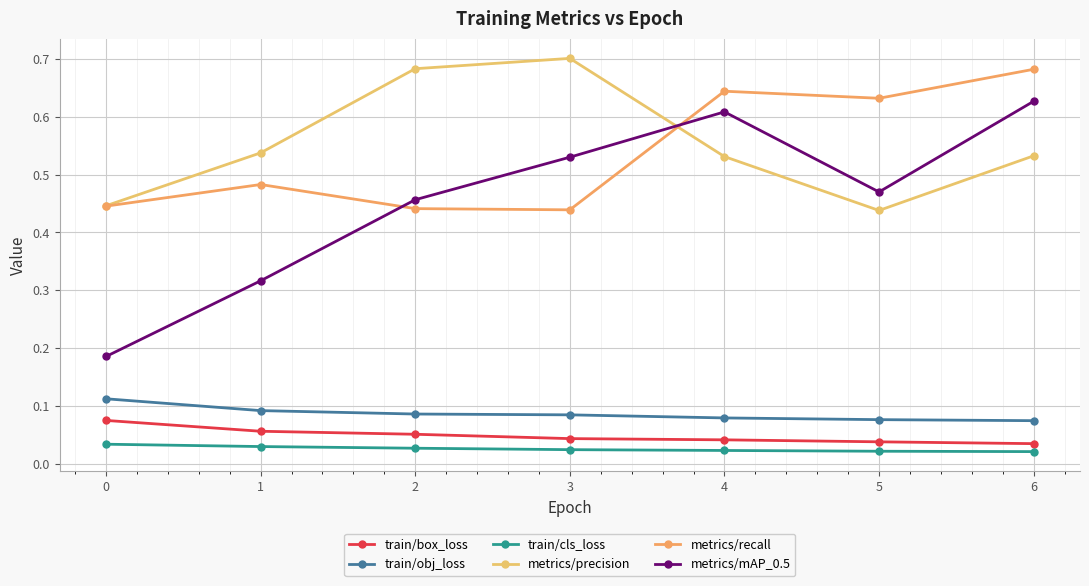

Reading right to left, what are all the values shown in this chart?

train/box_loss: 0.0	0.0	0.0	0.0	0.1	0.1	0.1
train/obj_loss: 0.1	0.1	0.1	0.1	0.1	0.1	0.1
train/cls_loss: 0.0	0.0	0.0	0.0	0.0	0.0	0.0
metrics/precision: 0.5	0.4	0.5	0.7	0.7	0.5	0.4
metrics/recall: 0.7	0.6	0.6	0.4	0.4	0.5	0.4
metrics/mAP_0.5: 0.6	0.5	0.6	0.5	0.5	0.3	0.2